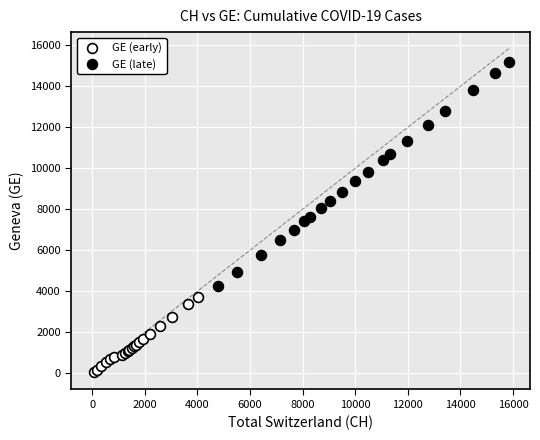

Which series reaches the minimum Y coordinate?

GE (early)